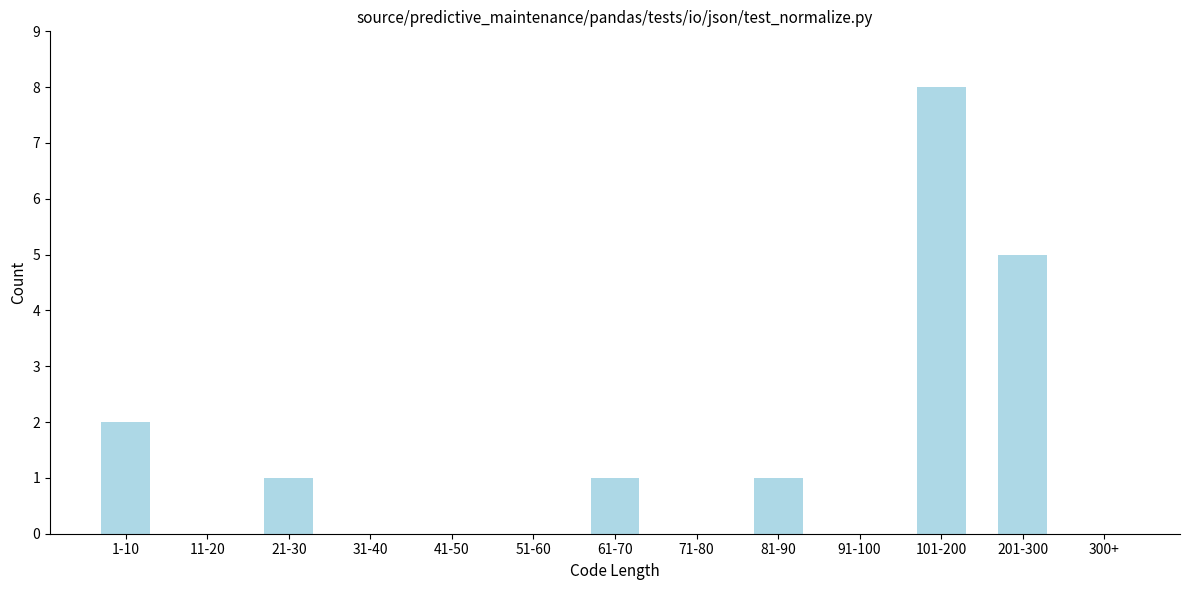

Reading left to right, transcribe all the data shown in this chart.

1-10=2	11-20=0	21-30=1	31-40=0	41-50=0	51-60=0	61-70=1	71-80=0	81-90=1	91-100=0	101-200=8	201-300=5	300+=0